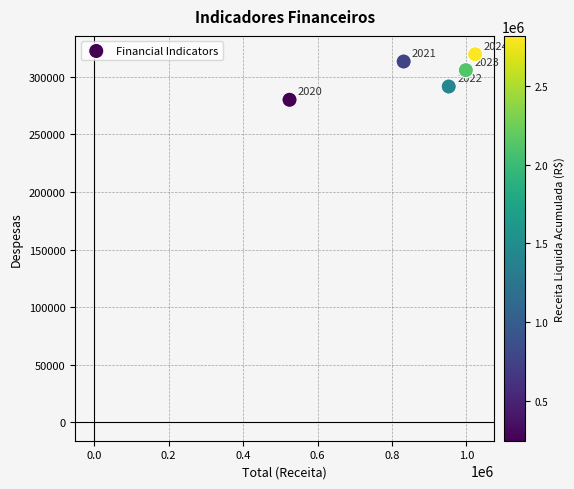

What Y value in the scatter plot is closest to 299854?

305816.1